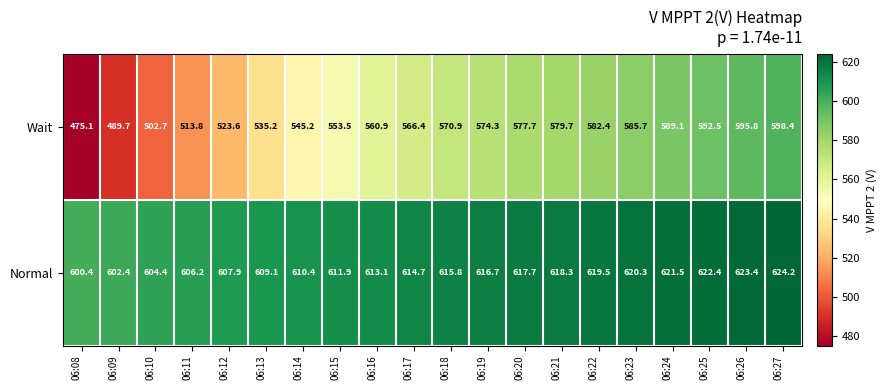

At which label does Normal reach its peak?

06:27